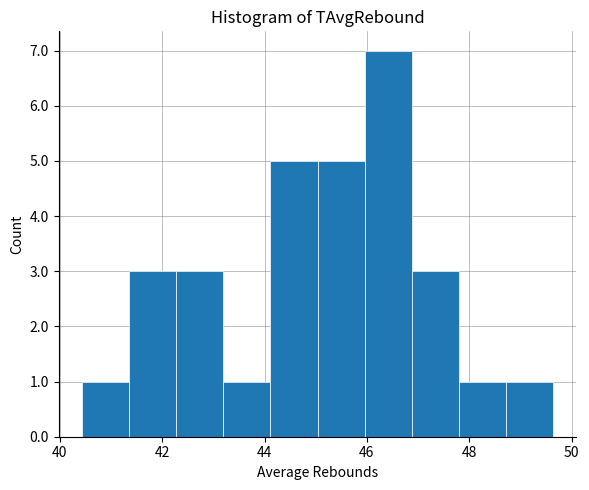

Reading left to right, transcribe this chart: for each bar, give the range it covers on the x-axis and its height. Neither the bar edges nor the heights are printed on the chart, so give them approximately, as read against the axes.

40.4 to 41.4: 1
41.4 to 42.2: 3
42.2 to 43.2: 3
43.2 to 44.2: 1
44.2 to 45.0: 5
45.0 to 46.0: 5
46.0 to 46.8: 7
46.8 to 47.8: 3
47.8 to 48.8: 1
48.8 to 49.6: 1